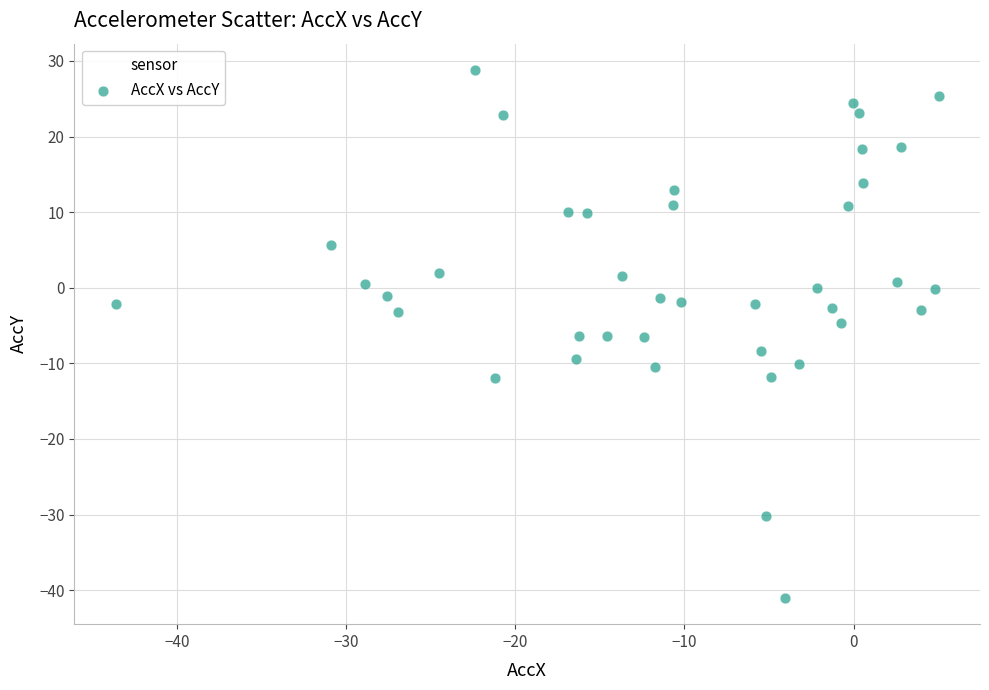

What is the range of Y values (max minus min)?

69.8